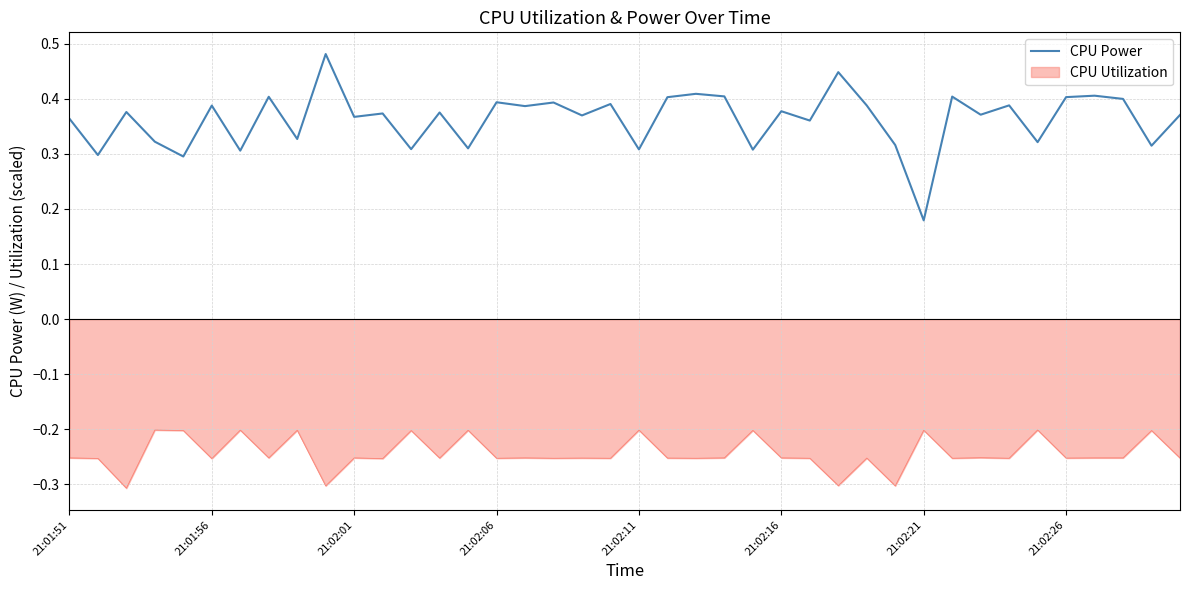

True or false: CPU Power and CPU Utilization intersect in this chart.

False